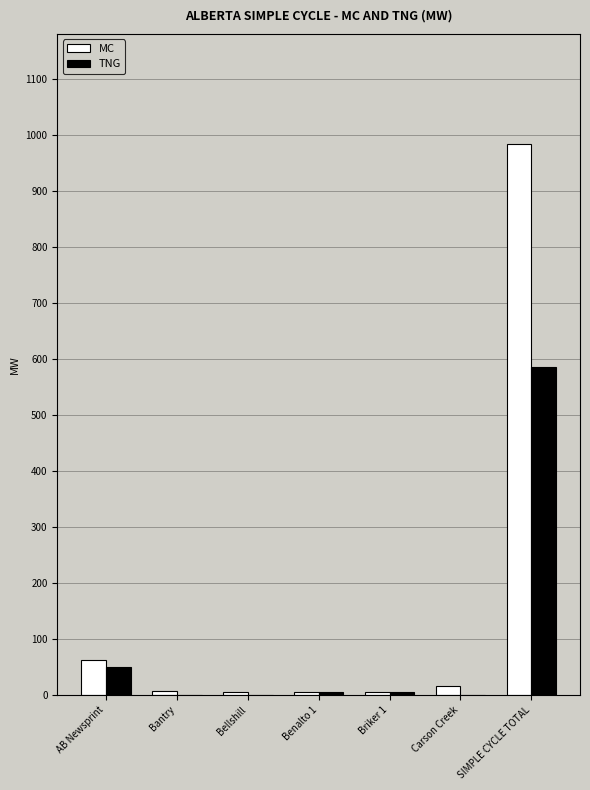

At which label does MC first exceed 7?

AB Newsprint